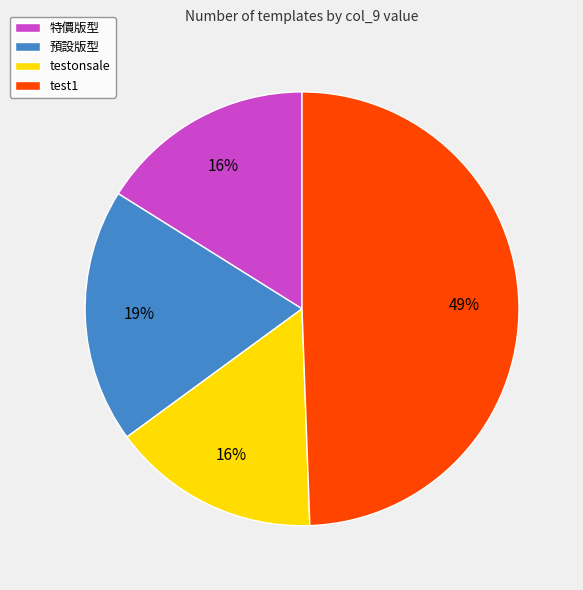

Is 預設版型 the majority of the pie?

No